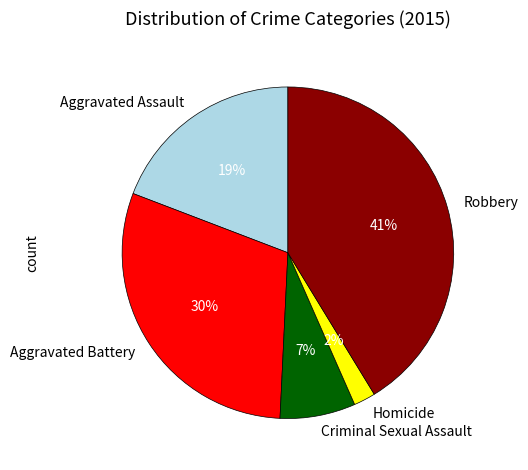

Is the sum of Robbery and Criminal Sexual Assault greater than half?

No